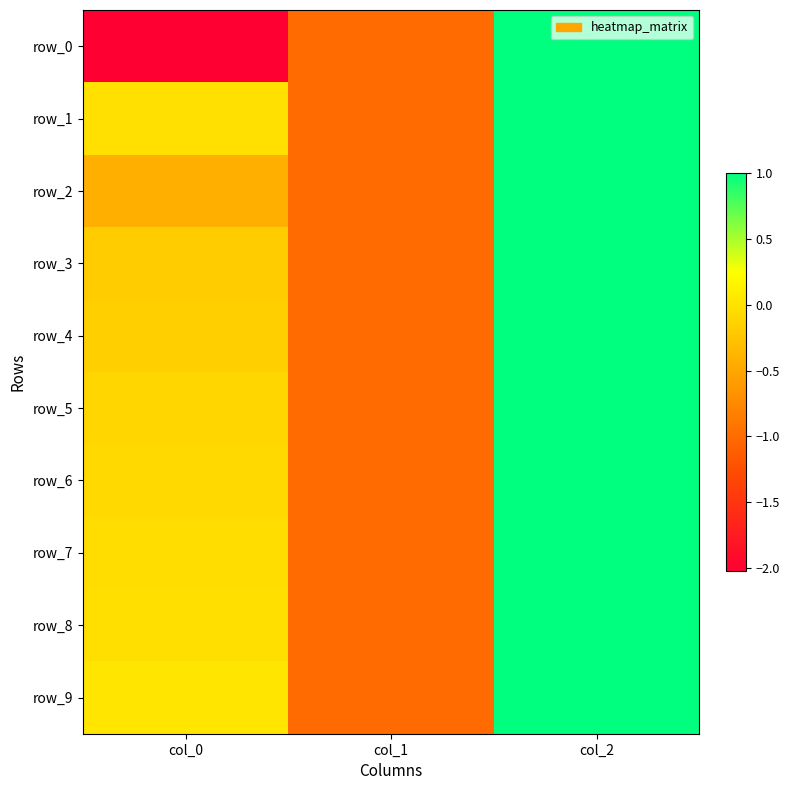

What value does the row_8 series have at col_1?

-1.0